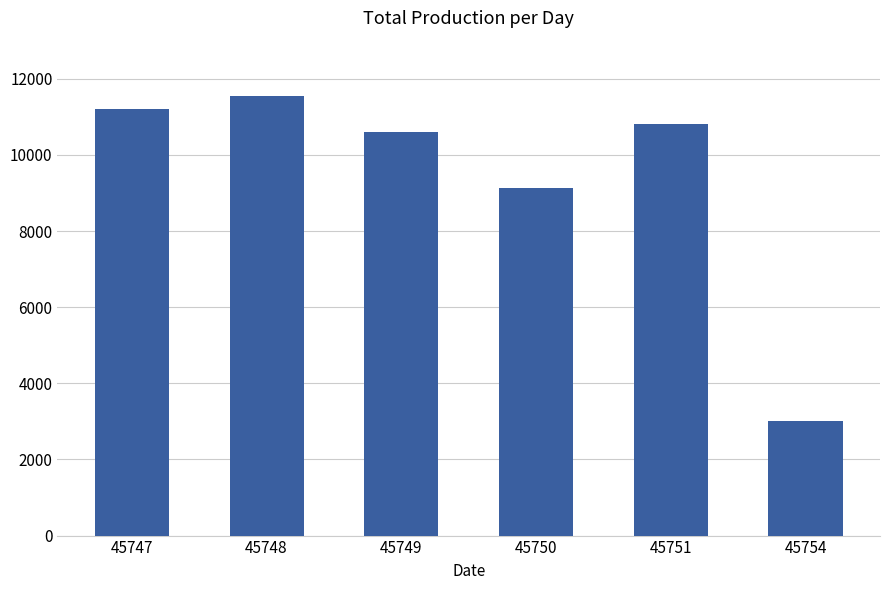

Rank the categories by value from highest to lowest.

45748, 45747, 45751, 45749, 45750, 45754